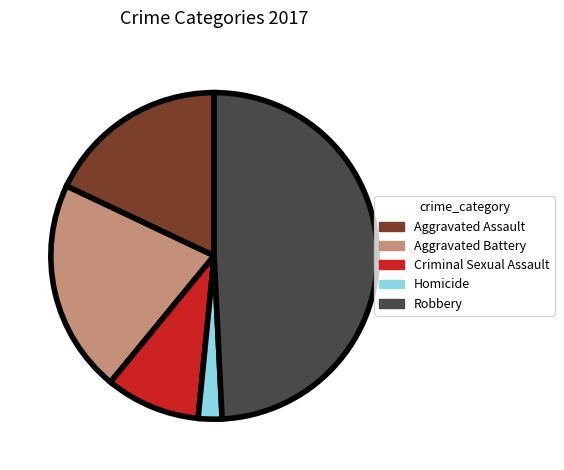

Do Robbery and Aggravated Assault together represent more than half of the pie?

Yes